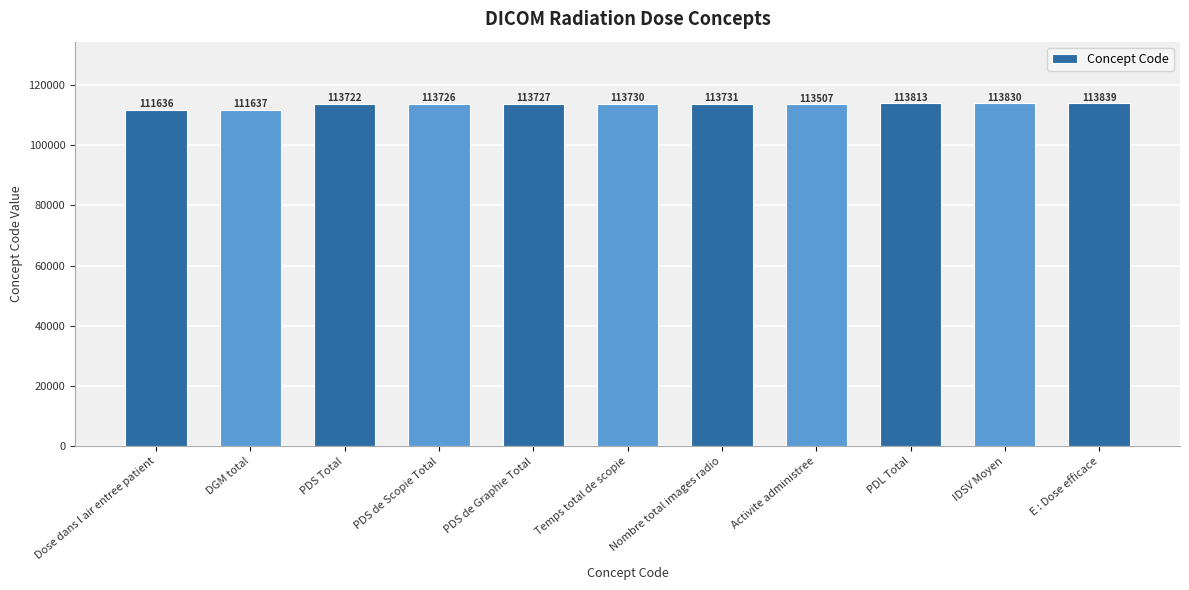

What value does the data have at Dose dans l air entree patient?

111636